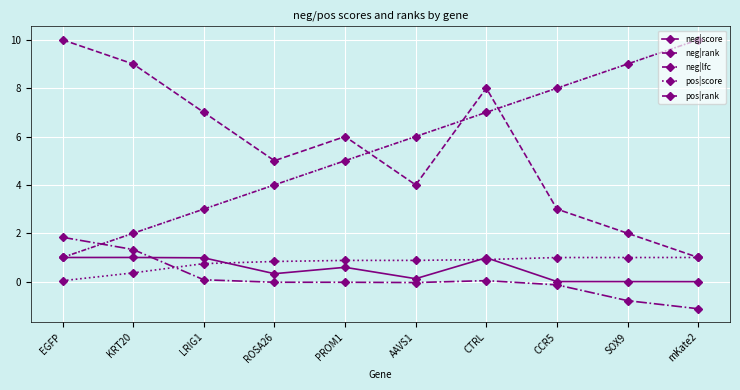

Does the chart have visible grid lines?

Yes